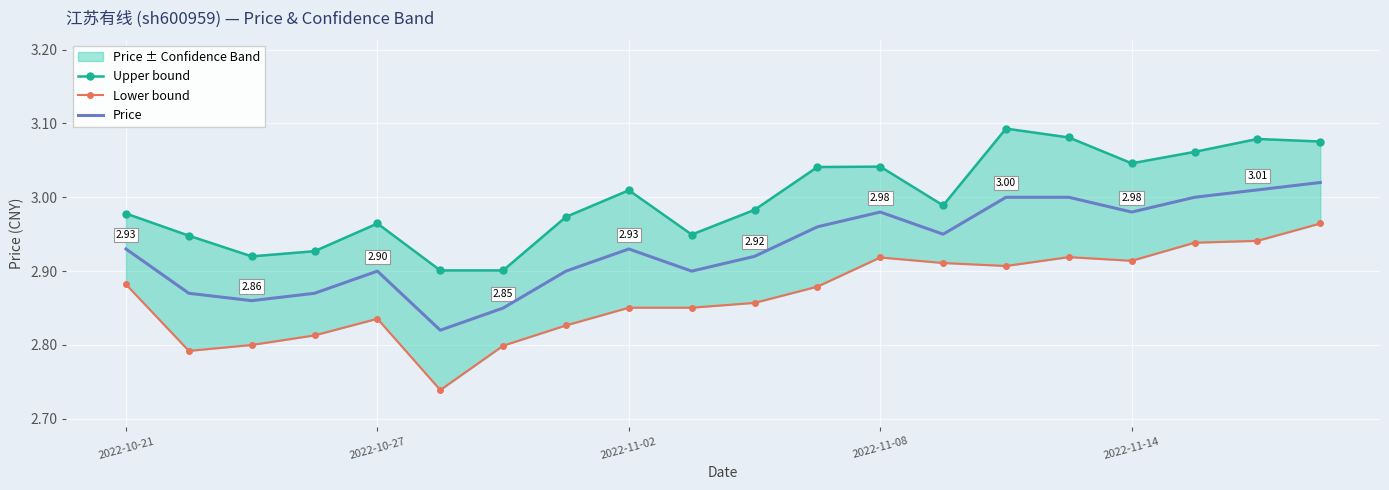

At how many categories does at least one series exceed 2?

20